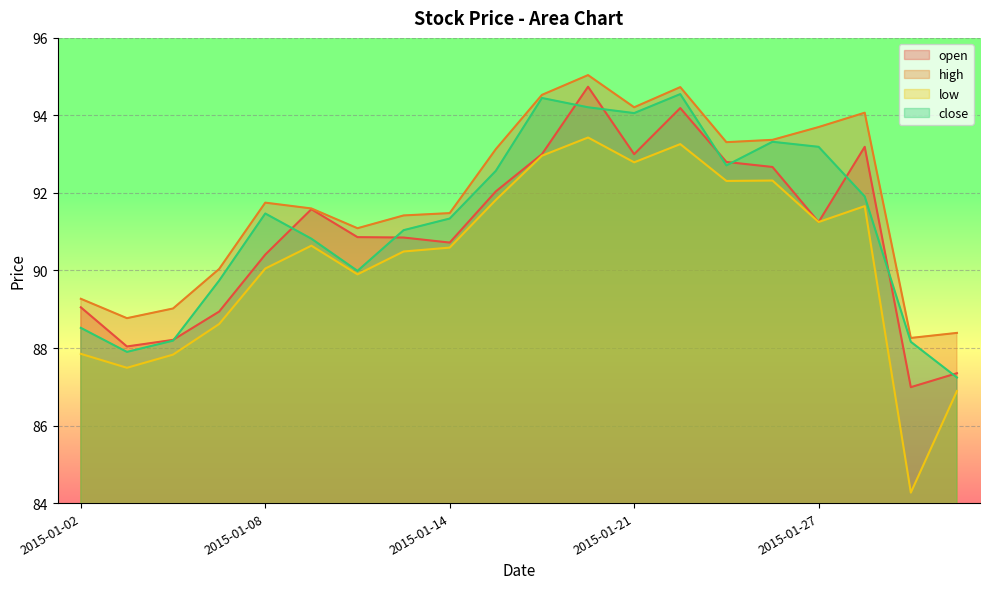

True or false: low and close cross at least once.

False